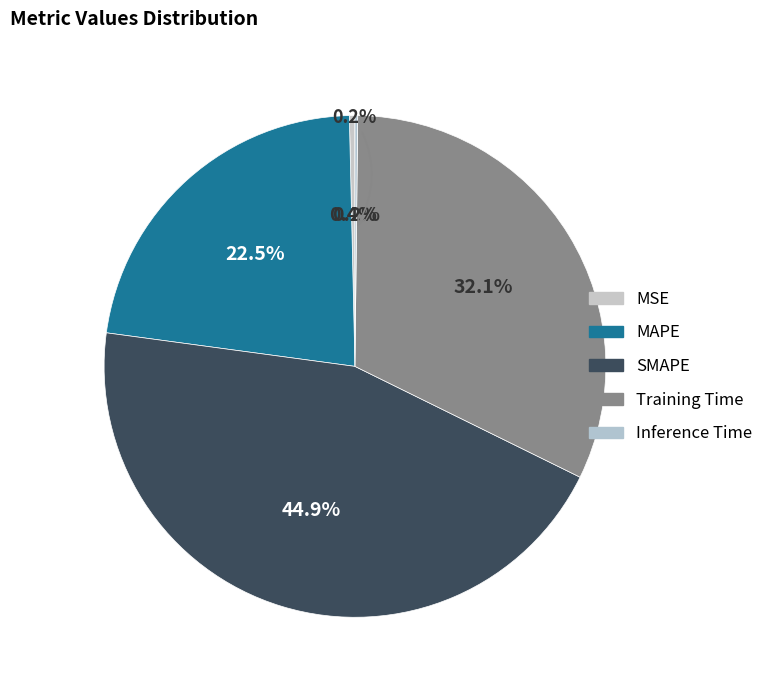

Which slice is the smallest?

Inference Time